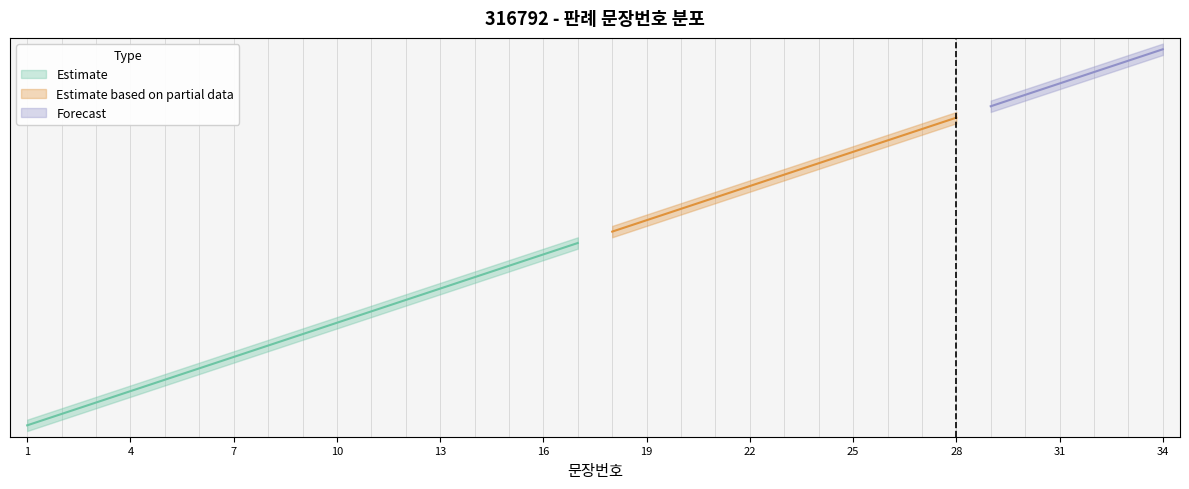

What is the sum of all lower_bound values?

578.0